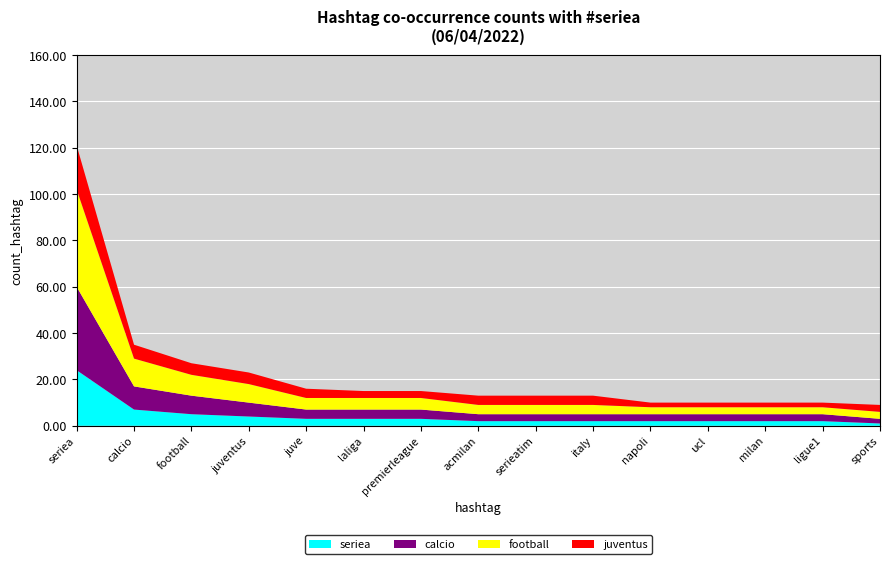

What is the total value across all series at football?

27